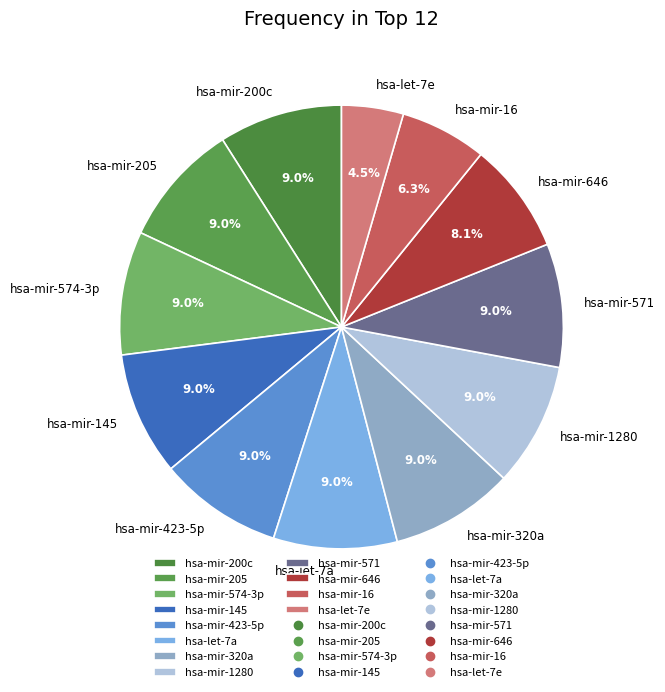

To the nearest percent, what portion does hsa-mir-574-3p represent?

9%